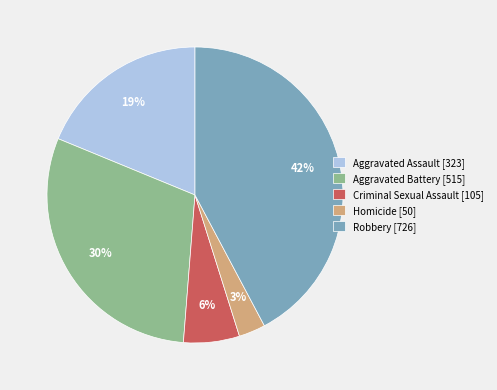

What is the largest slice in the pie chart?

Robbery